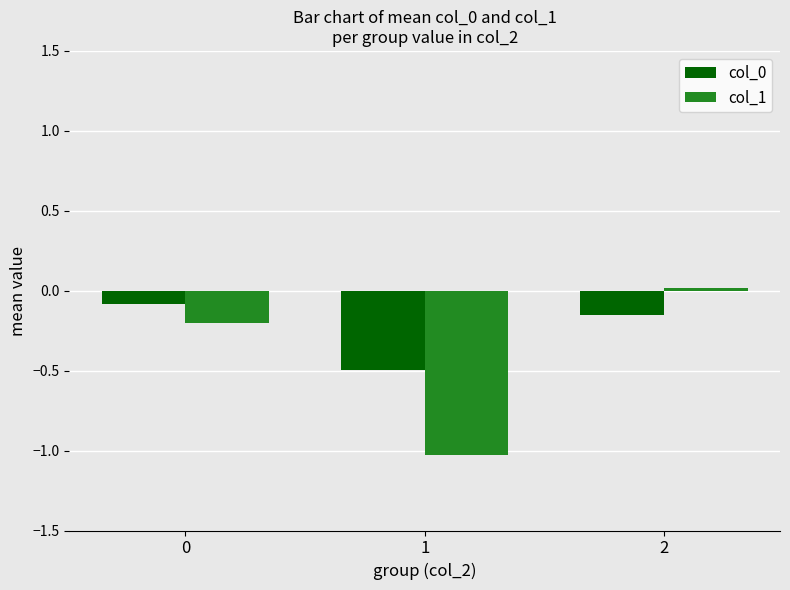

Which series changed the most between 0 and 1?

col_1